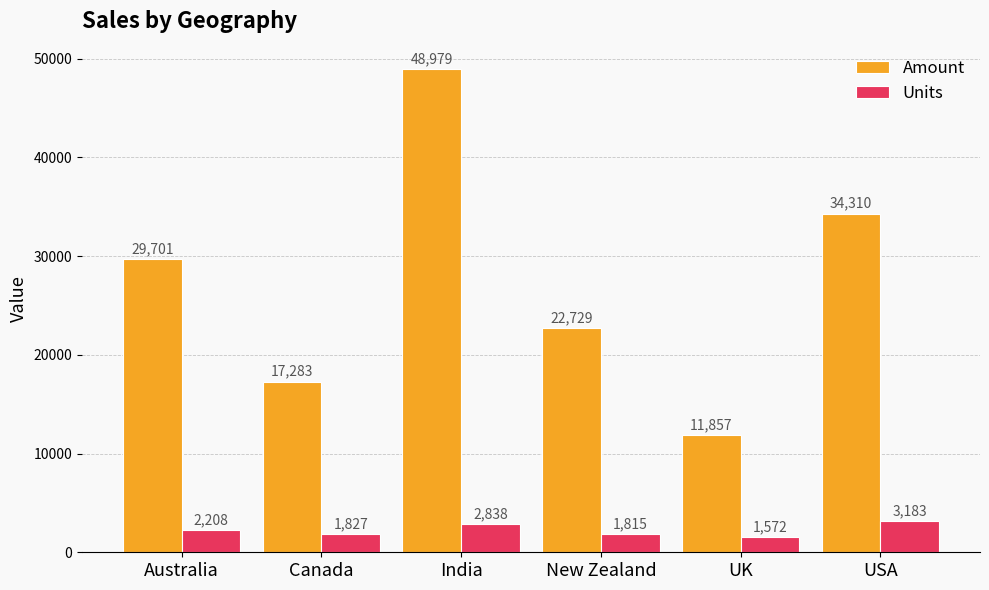

Rank the series by their maximum value, from lowest to highest.

Units, Amount